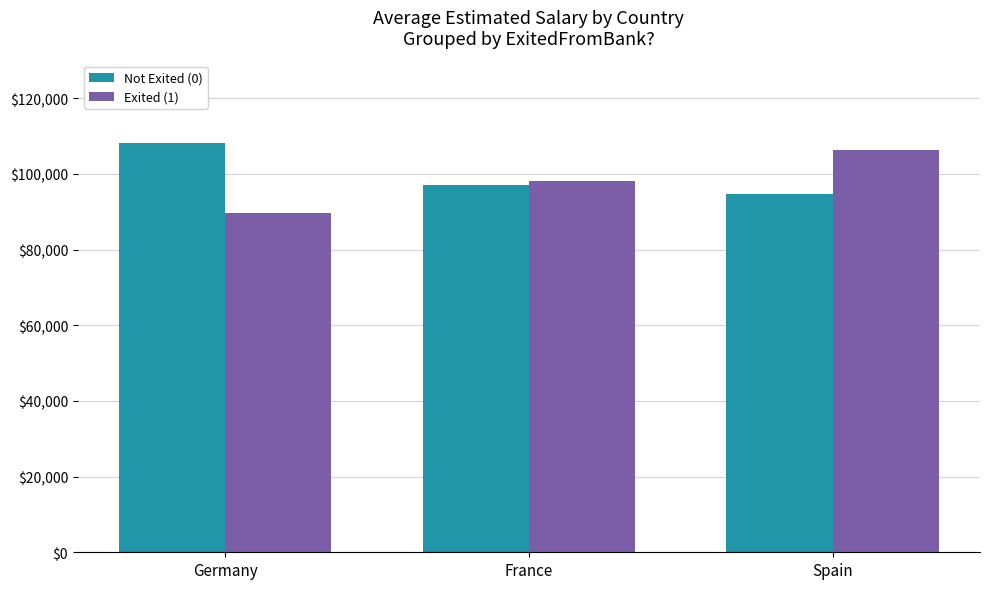

Rank the categories by Exited (1) value from highest to lowest.

Spain, France, Germany